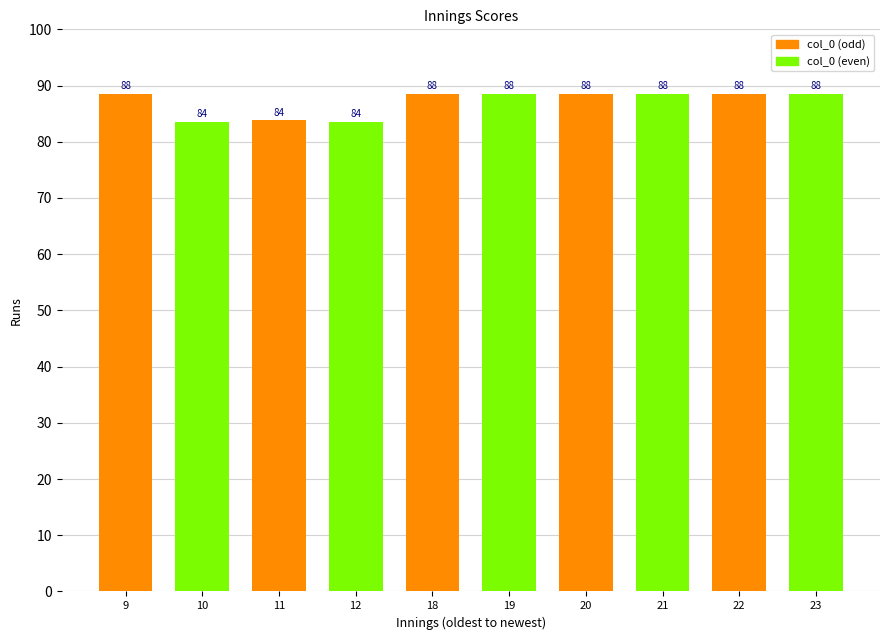

Which category has the highest value across all series?

9